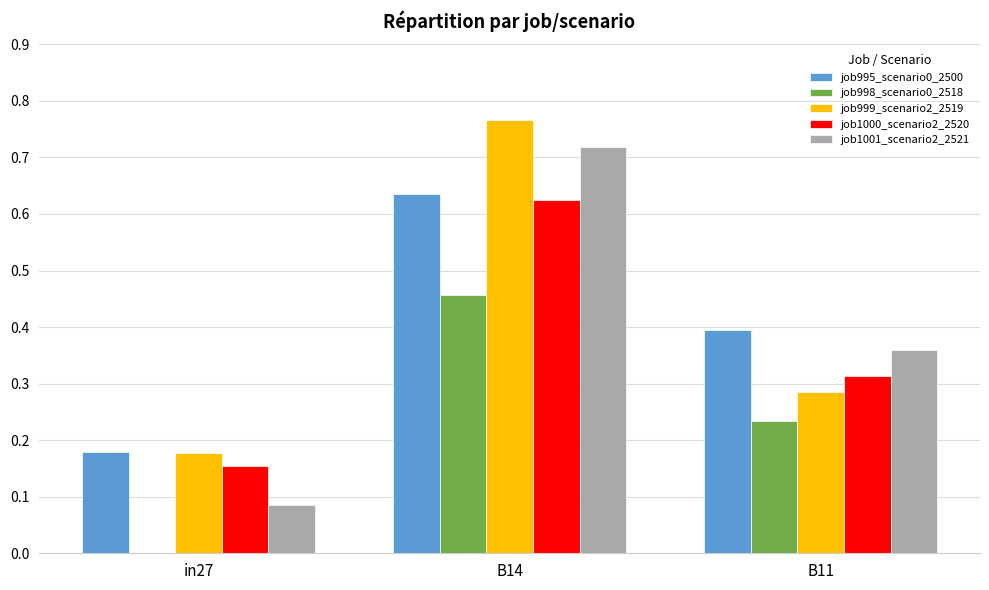

What is the sum of all job999_scenario2_2519 values?

1.2